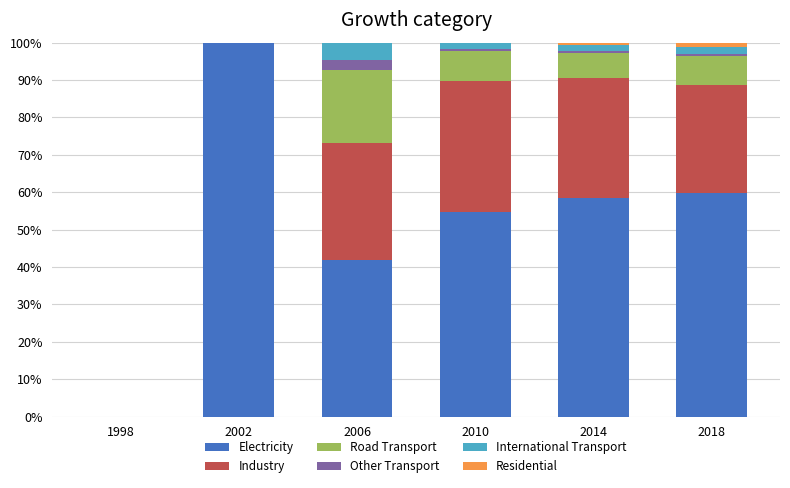

Which series has the largest range (max minus min)?

Electricity